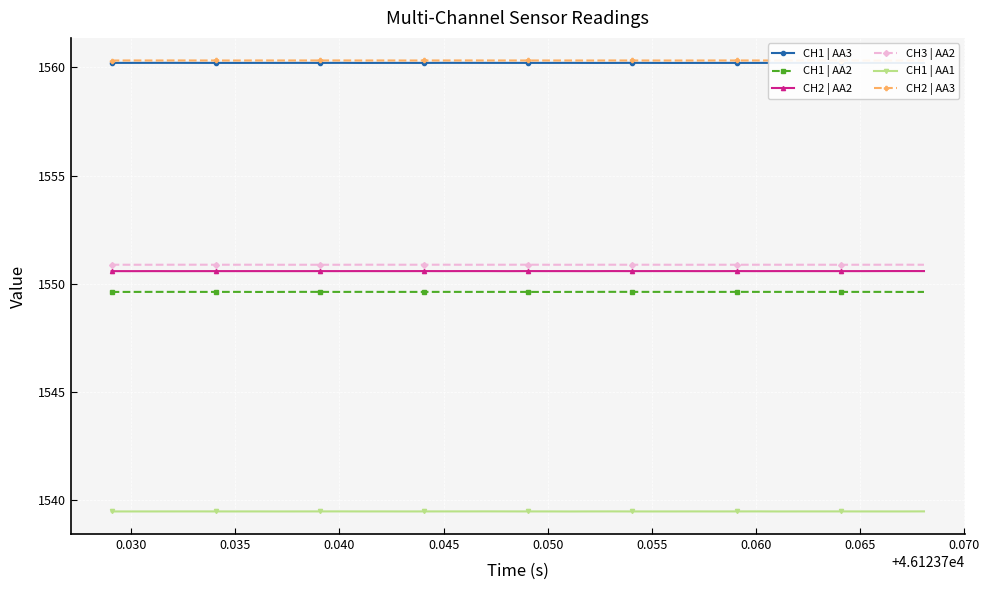

True or false: CH1 | AA1 and CH3 | AA2 intersect in this chart.

False